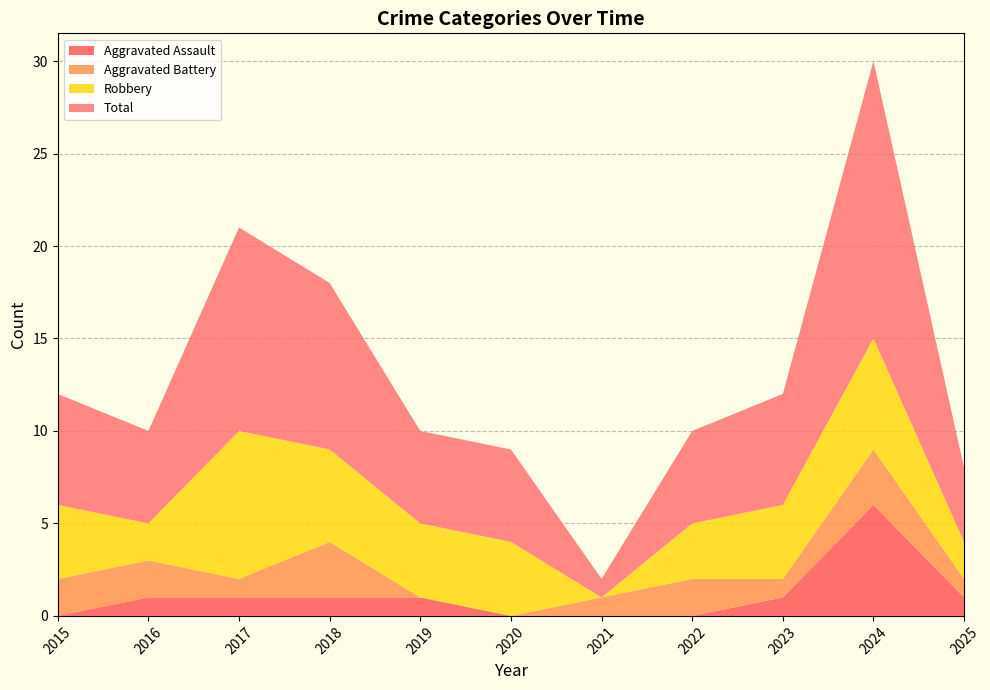

Reading left to right, transcribe all the data shown in this chart.

Aggravated Assault: 2015=0	2016=1	2017=1	2018=1	2019=1	2020=0	2021=0	2022=0	2023=1	2024=6	2025=1
Aggravated Battery: 2015=2	2016=2	2017=1	2018=3	2019=0	2020=0	2021=1	2022=2	2023=1	2024=3	2025=1
Robbery: 2015=4	2016=2	2017=8	2018=5	2019=4	2020=4	2021=0	2022=3	2023=4	2024=6	2025=2
Total: 2015=6	2016=5	2017=11	2018=9	2019=5	2020=5	2021=1	2022=5	2023=6	2024=15	2025=4